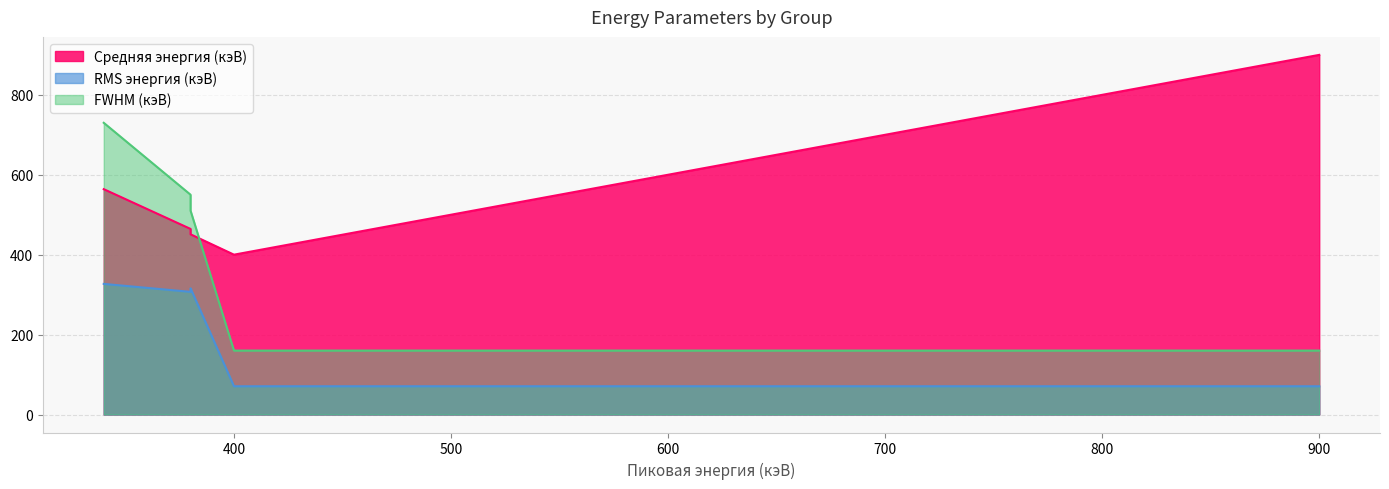

What is the smallest value displayed?

70.7